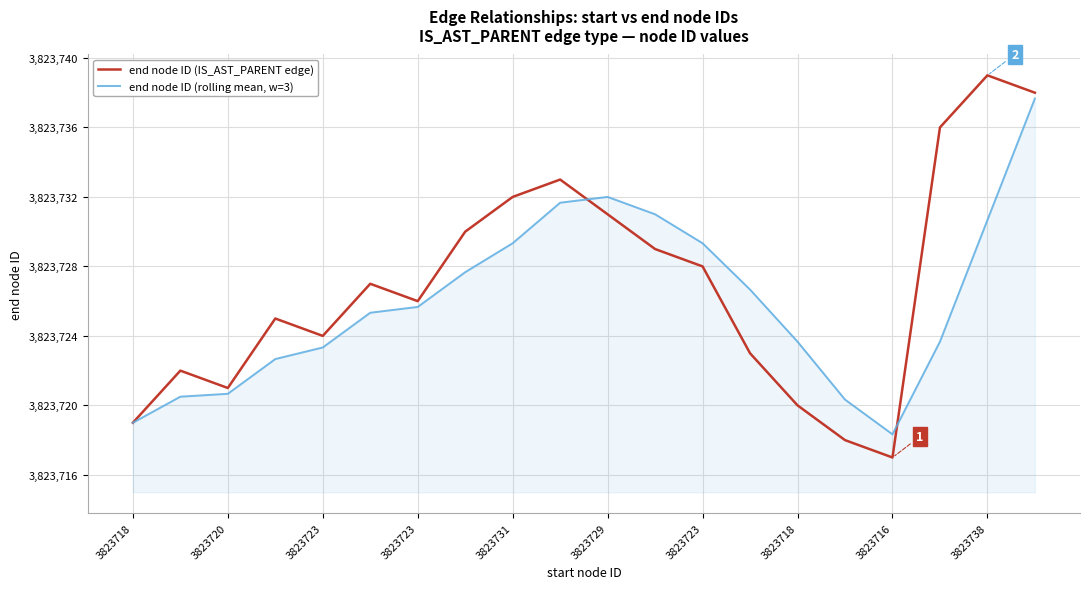

What is the minimum value for end node ID (rolling mean, w=3)?

3823718.3